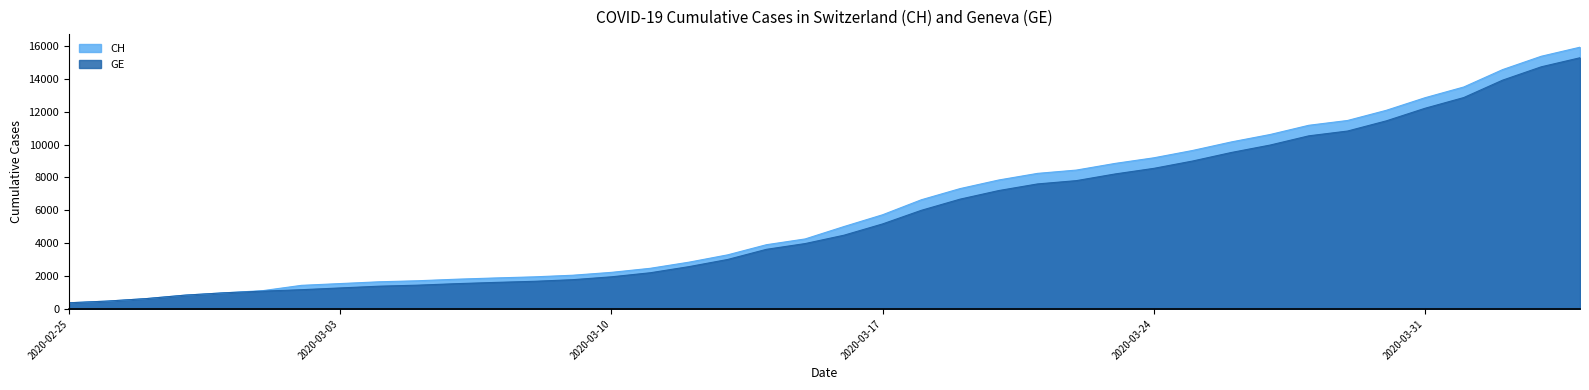

At which label is GE closest to 7829?

2020-03-22